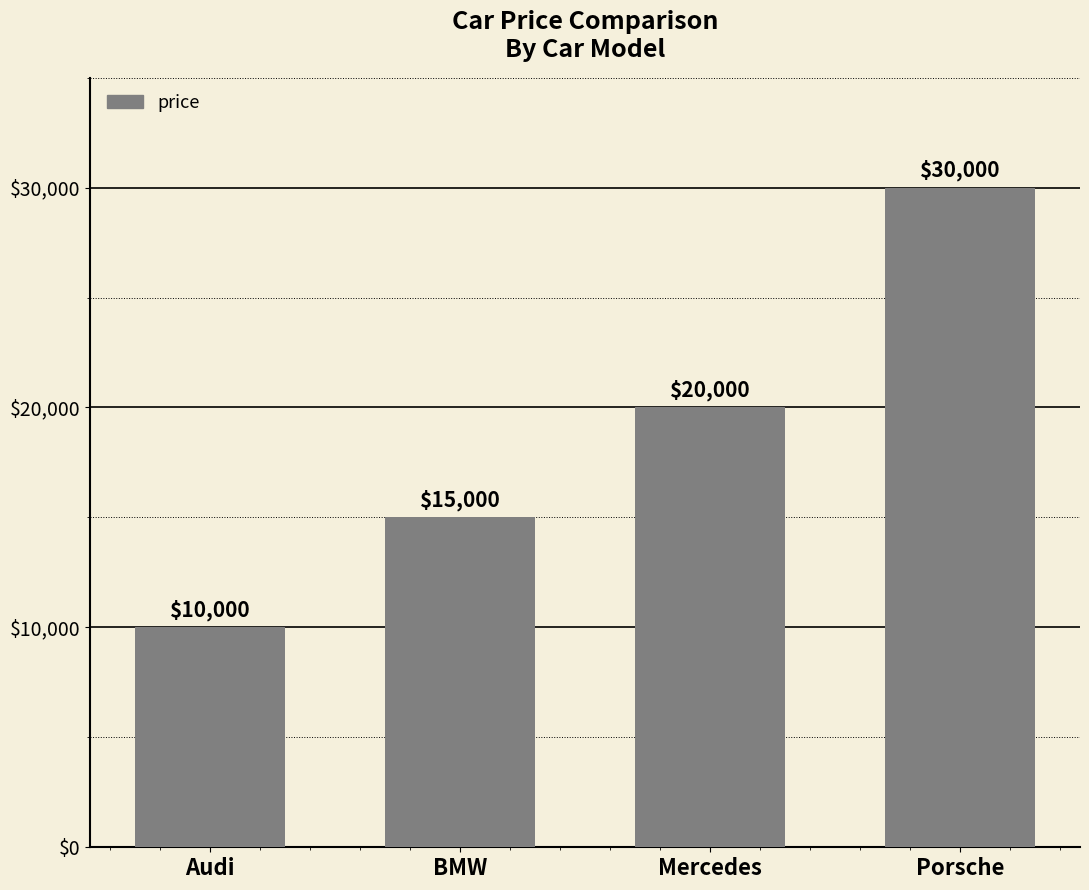

What is the approximate value at Porsche, to the nearest 10?

30000